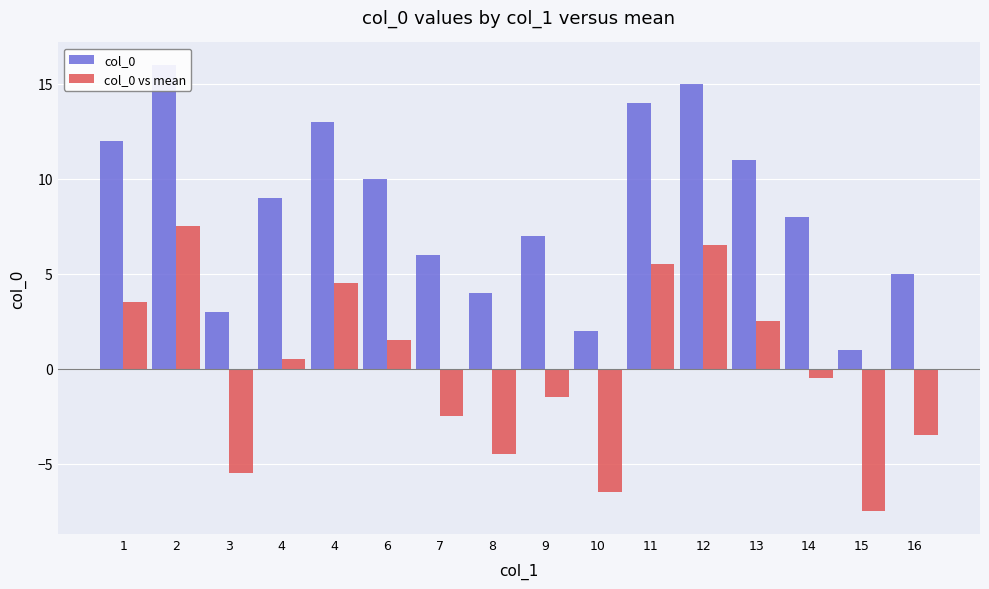

At which category is the sum across all series the highest?

2